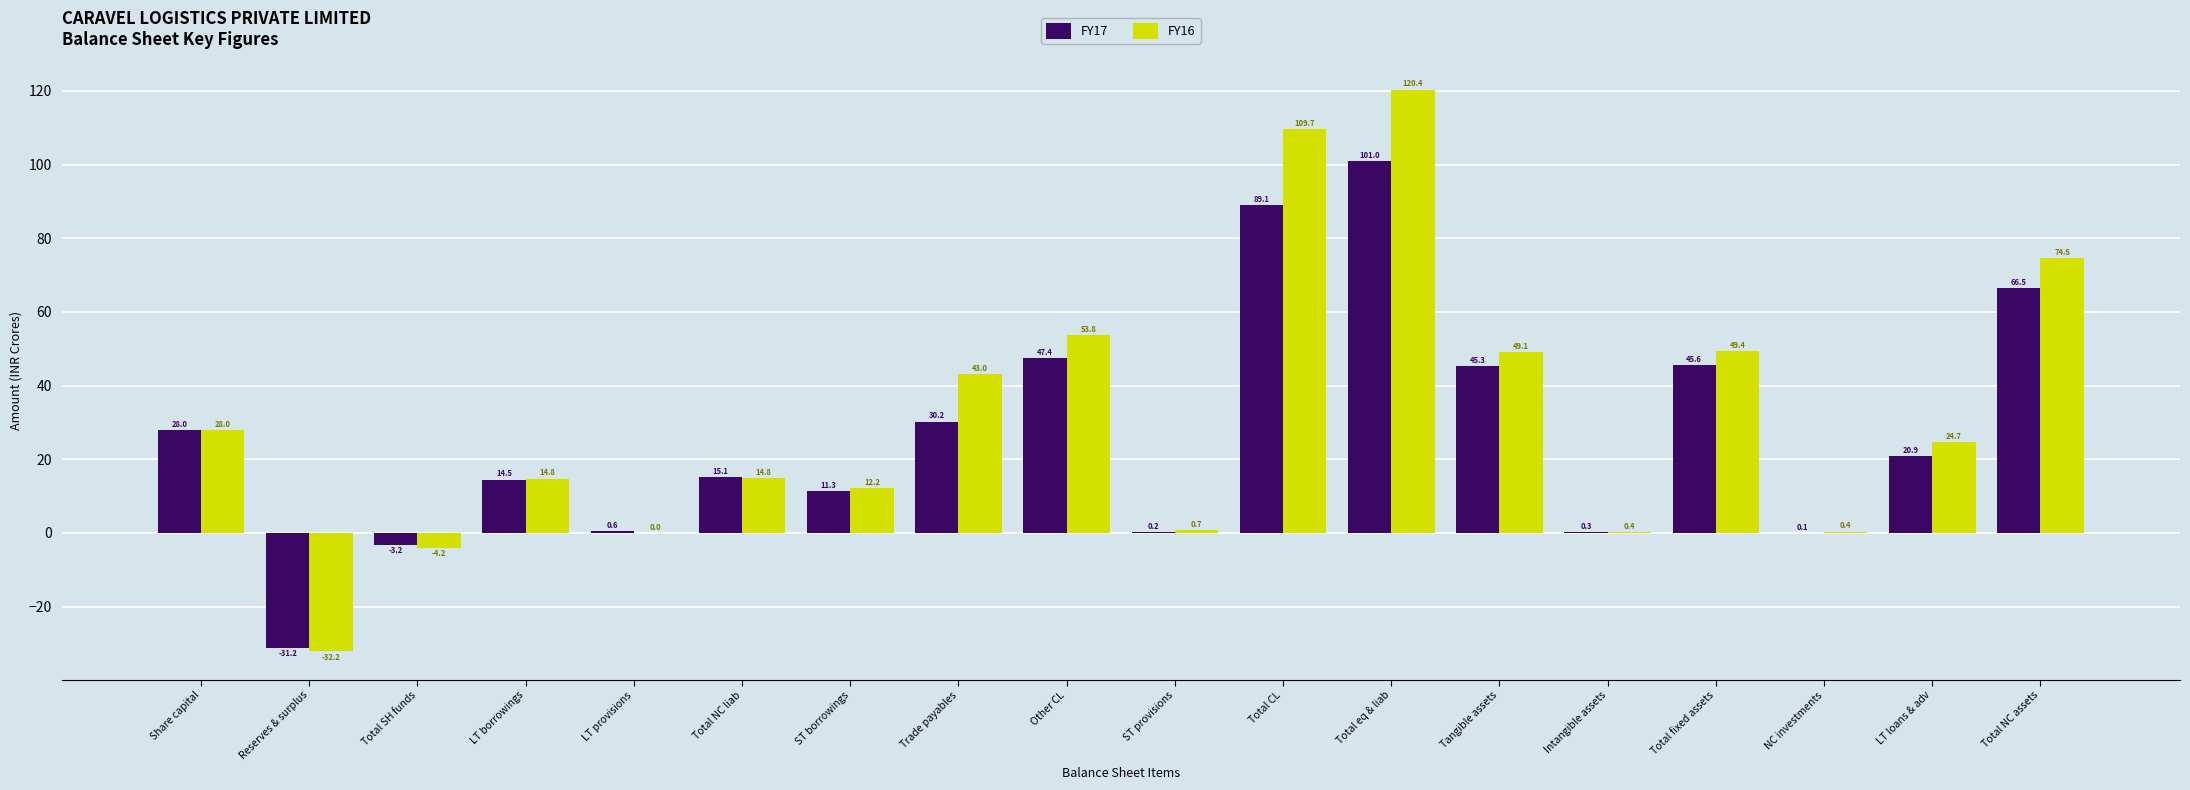

Which series changed the most between LT borrowings and Trade payables?

FY16